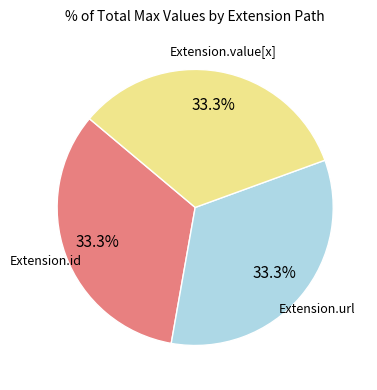

Is there a majority slice in this chart?

No